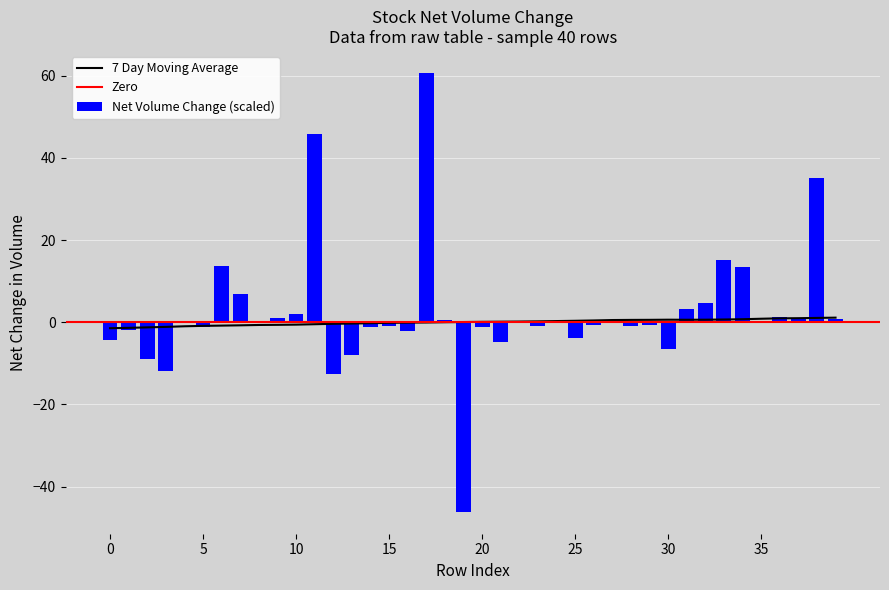

Reading right to left, extract all data points from this chart.

Net Change (volume diff): 39=0.8	38=35.0	37=0.8	36=1.3	35=0.0	34=13.4	33=15.1	32=4.7	31=3.2	30=-6.4	29=-0.7	28=-0.8	27=-0.3	26=-0.7	25=-3.9	24=0.0	23=-0.8	22=0.0	21=-4.8	20=-1.0	19=-46.1	18=0.6	17=60.7	16=-2.0	15=-0.8	14=-1.2	13=-8.0	12=-12.5	11=45.9	10=1.9	9=1.1	8=0.2	7=6.8	6=13.6	5=-1.2	4=-0.0	3=-11.8	2=-8.9	1=-2.0	0=-4.3
7 Day Moving Average: 39=1.1	38=1.1	37=1.0	36=1.0	35=0.9	34=0.7	33=0.7	32=0.6	31=0.6	30=0.6	29=0.6	28=0.6	27=0.5	26=0.4	25=0.4	24=0.3	23=0.2	22=0.2	21=0.1	20=0.1	19=0.1	18=0.0	17=-0.1	16=-0.1	15=-0.1	14=-0.2	13=-0.3	12=-0.4	11=-0.5	10=-0.6	9=-0.6	8=-0.7	7=-0.7	6=-0.8	5=-0.9	4=-1.0	3=-1.1	2=-1.2	1=-1.4	0=-1.4